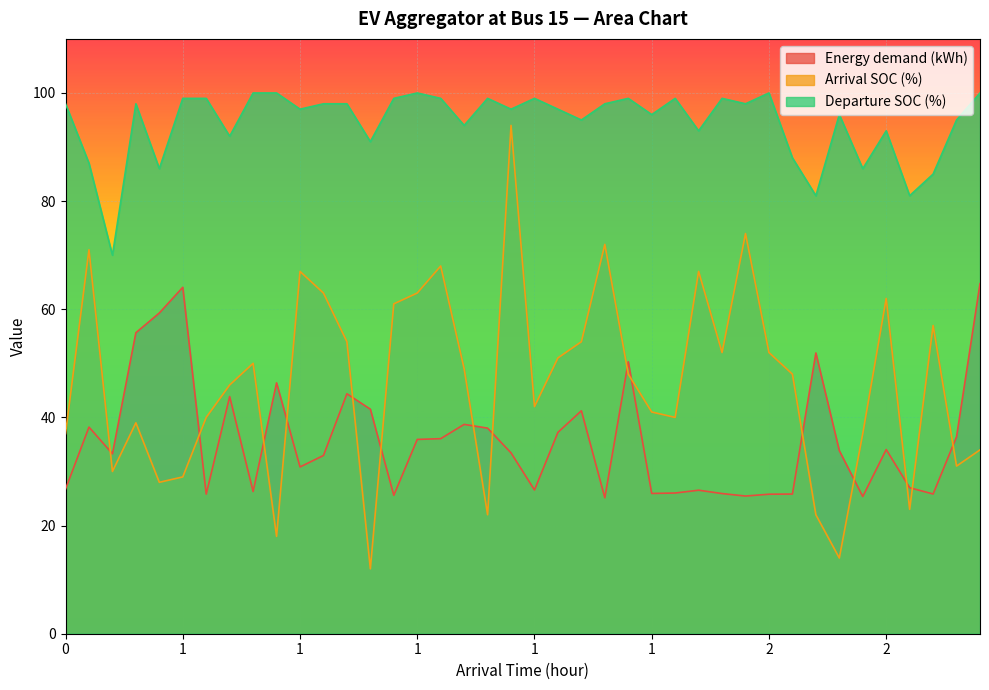

Which series ends up on top after the final intersection of Arrival SOC (%) and Energy demand (kWh)?

Energy demand (kWh)